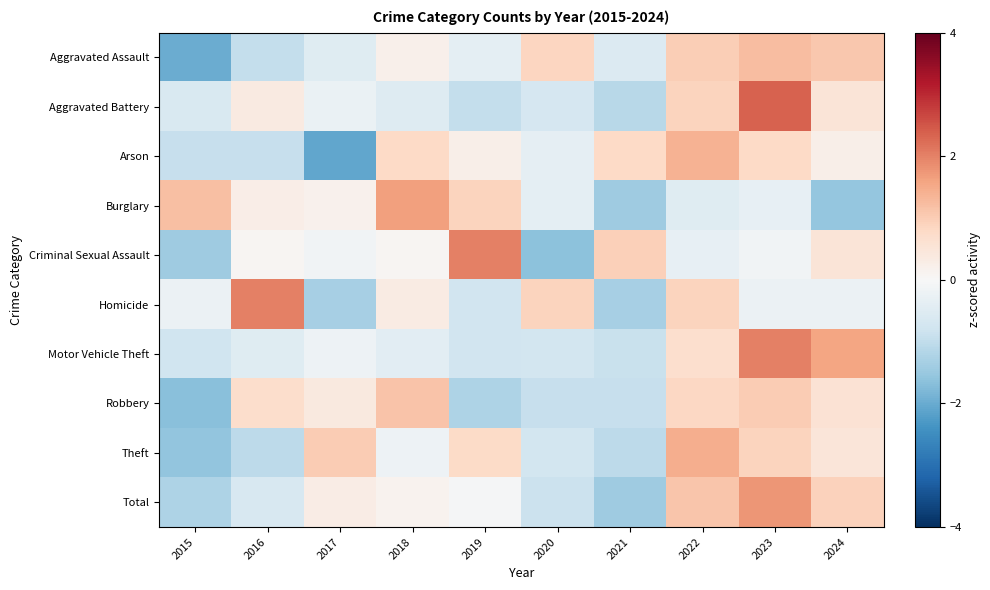

At how many categories does at least one series exceed 1?

8